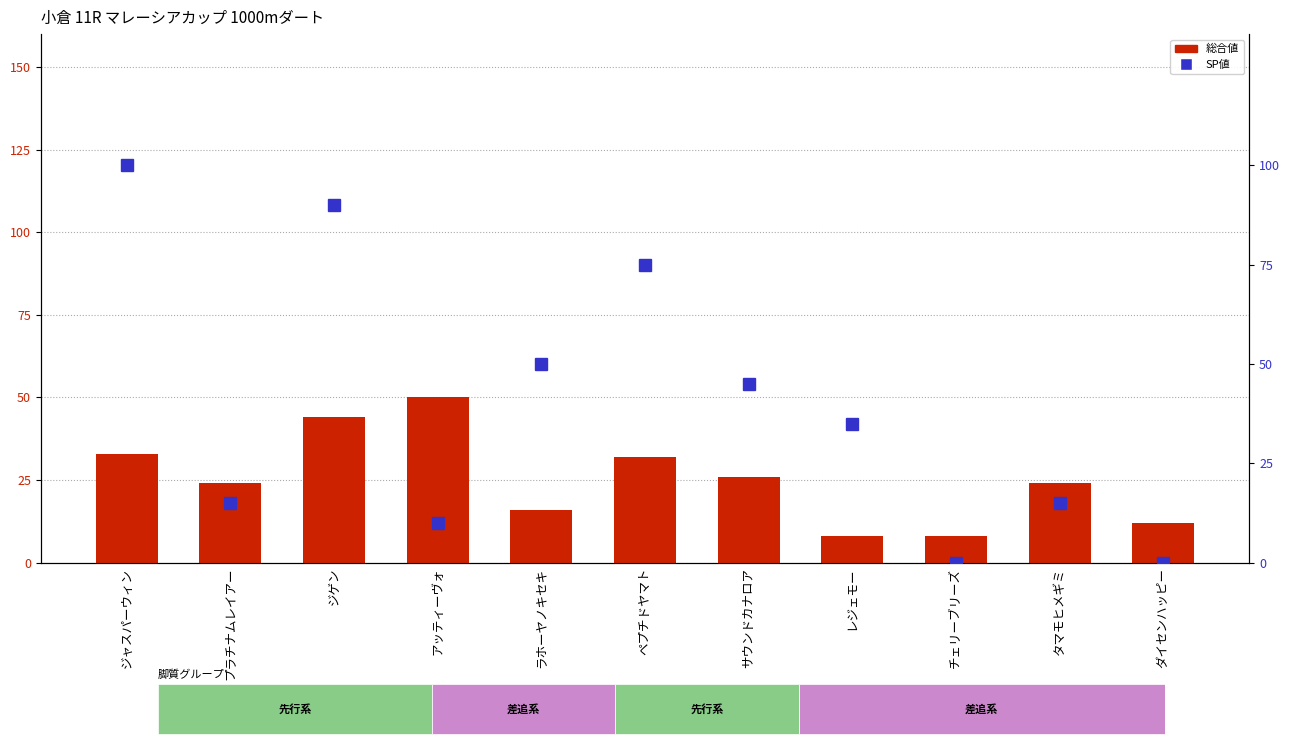

What is the value of the 総合値 bar at the 2nd from the left?

24